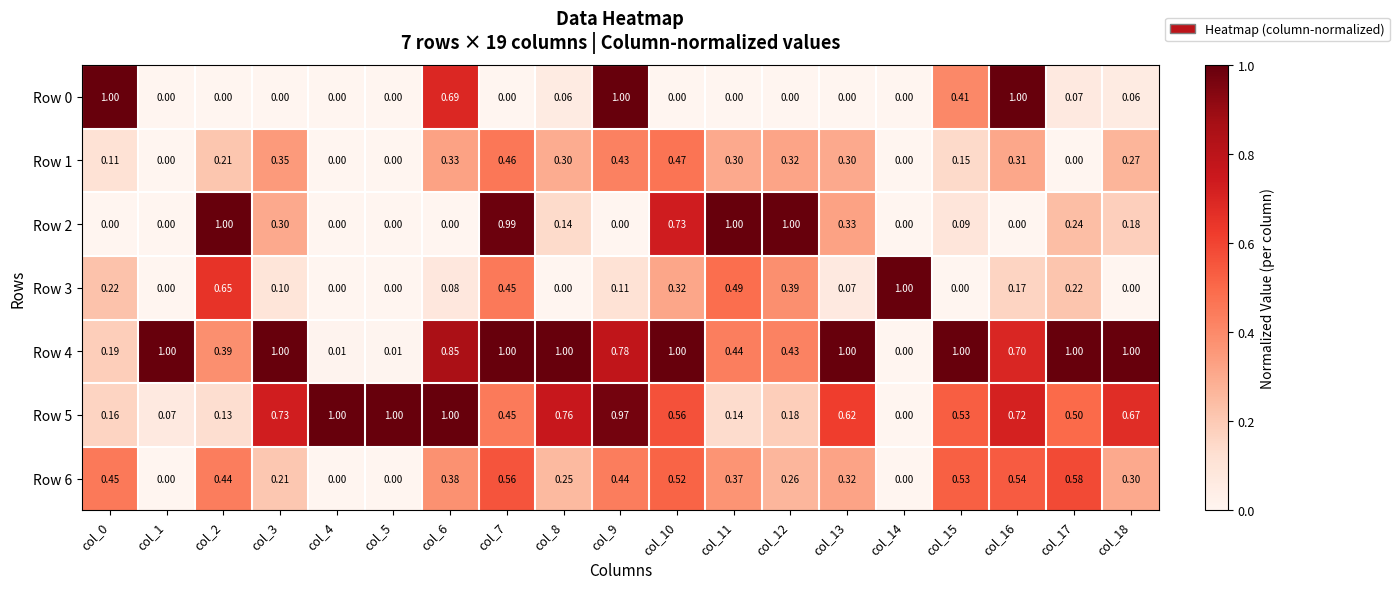

At how many categories does at least one series exceed 0?

19